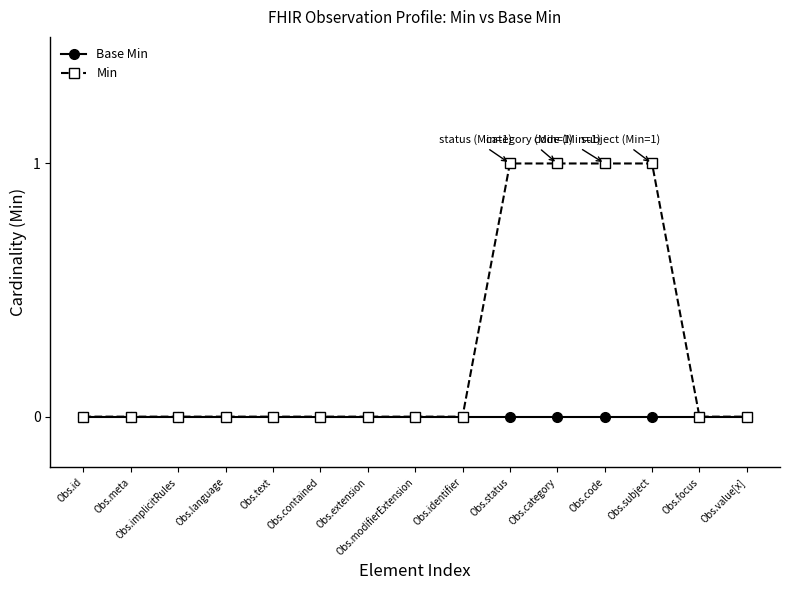

Reading right to left, transcribe all the data shown in this chart.

Base Min: 0	0	0	0	0	0	0	0	0	0	0	0	0	0	0
Min: 0	0	1	1	1	1	0	0	0	0	0	0	0	0	0